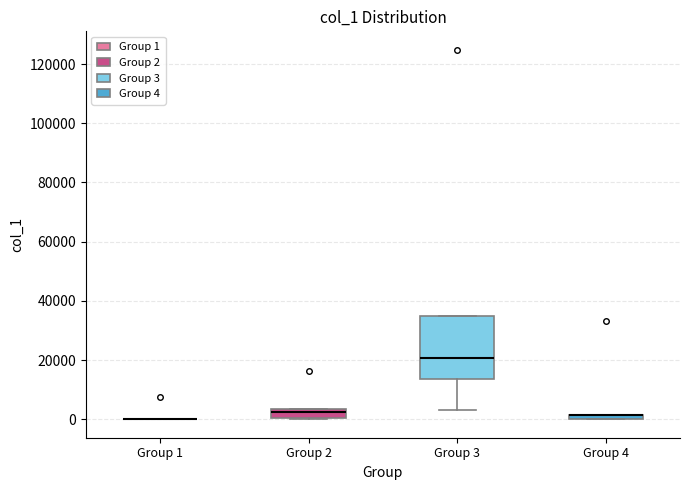

Comparing the boxes themselves (not the whiskers), which one is the tallest?

Group 3